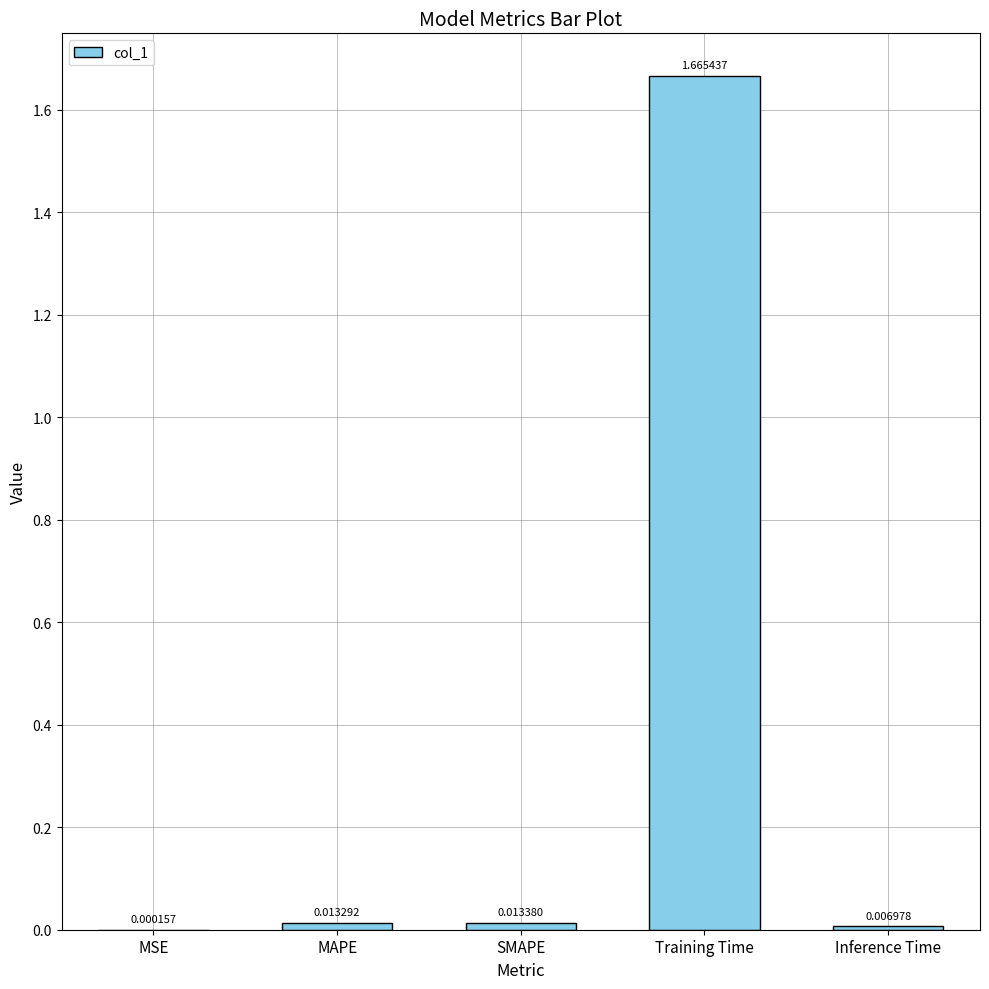

Which category has the highest value across all series?

Training Time